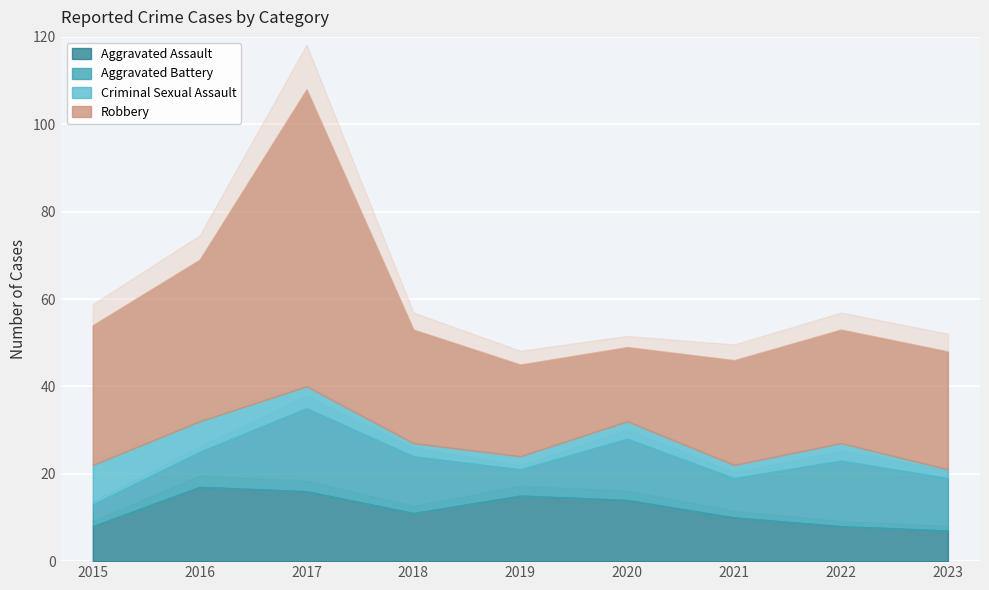

At which label does Criminal Sexual Assault reach its minimum?

2023